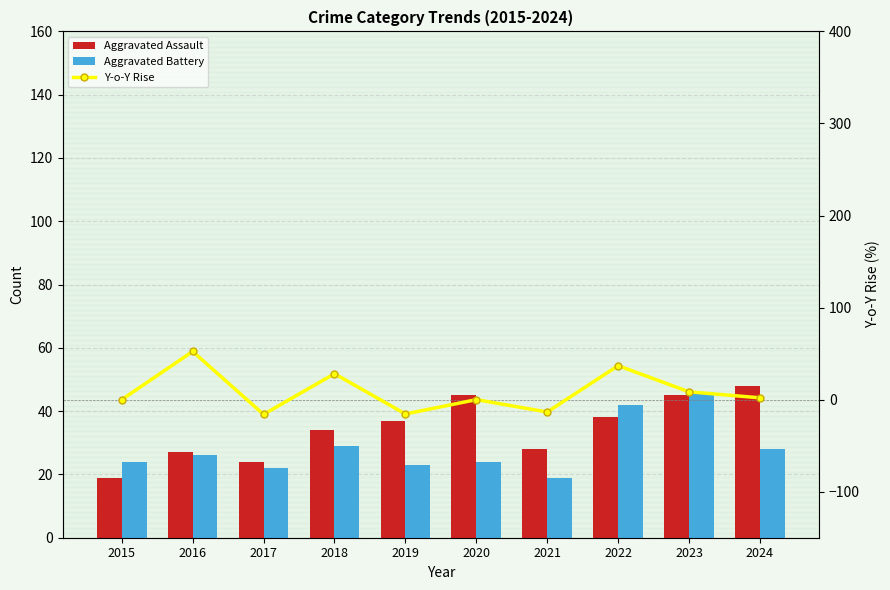

Is it true that Aggravated Assault equals 45.0 at 2020?

True